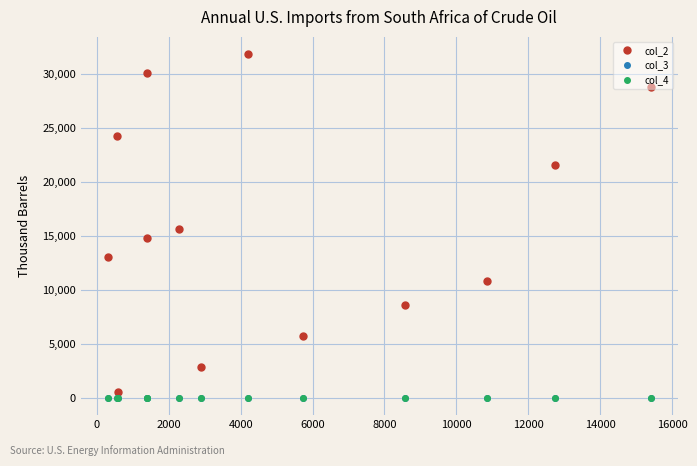

Which series has the largest total across all categories?

col_2